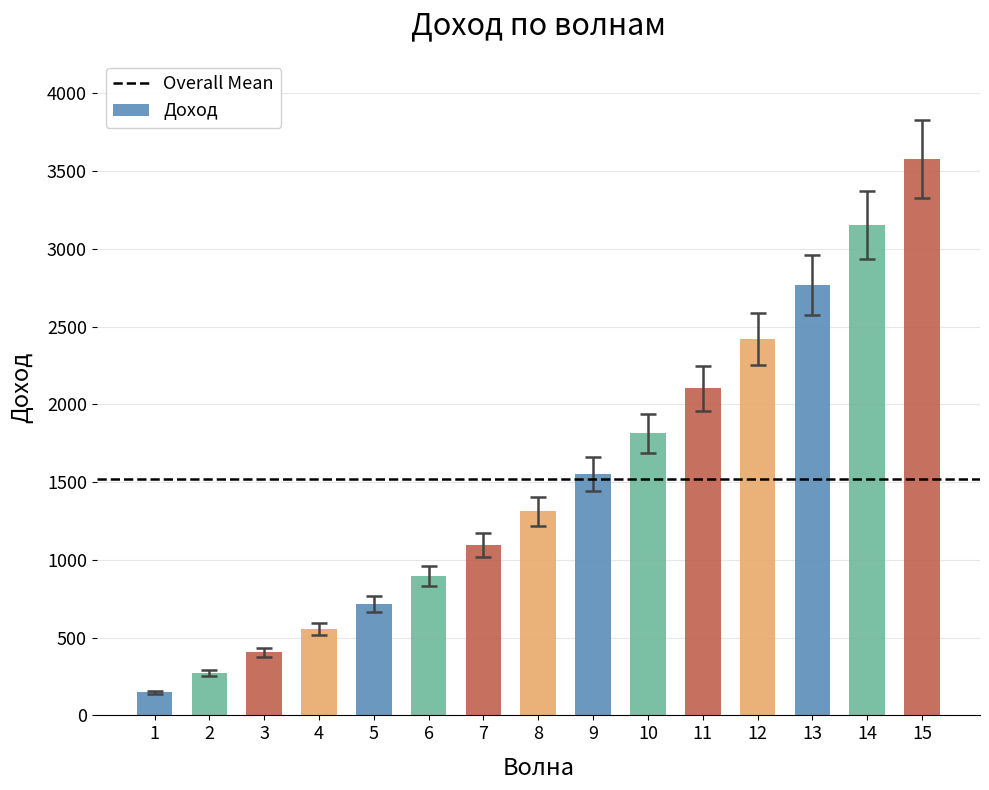

Is it true that the value at 2 is 271.9?

True